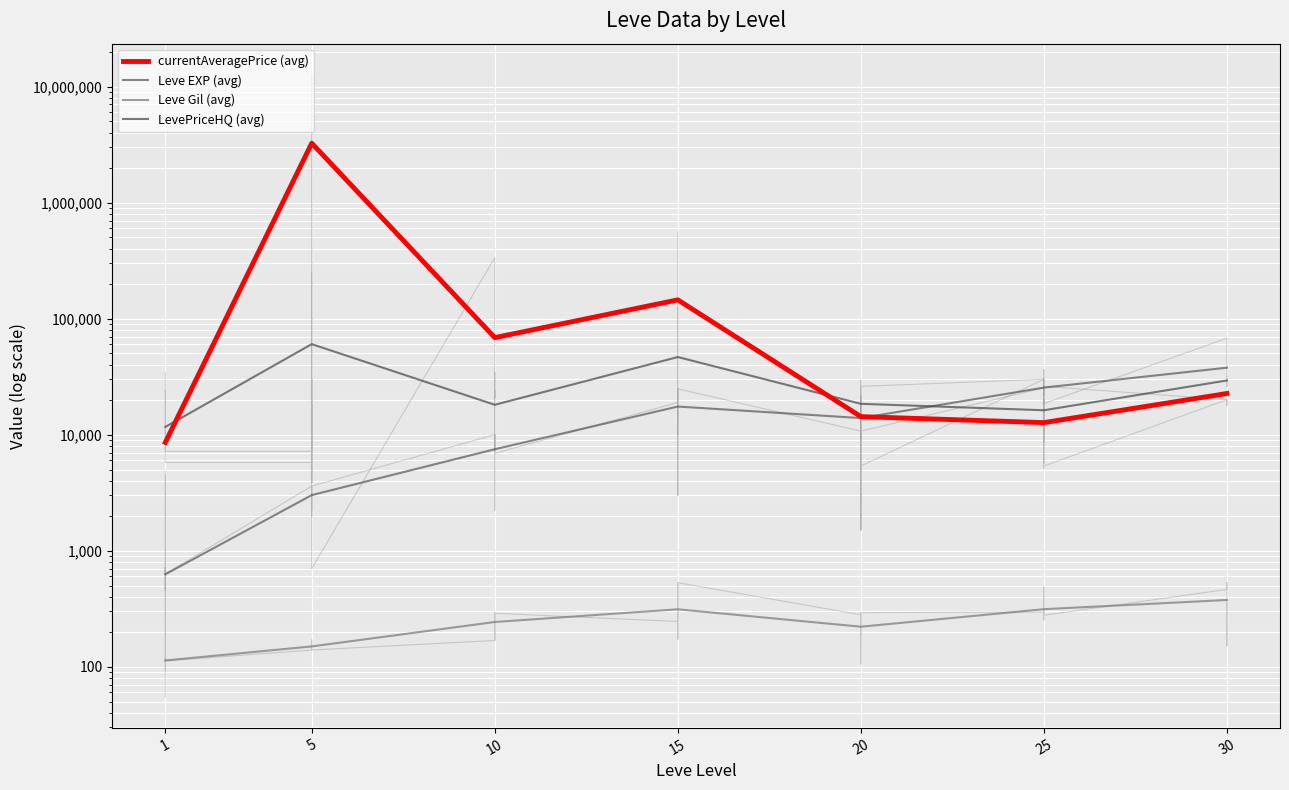

Between 15 and 25, which series saw the biggest shift?

currentAveragePrice (avg)